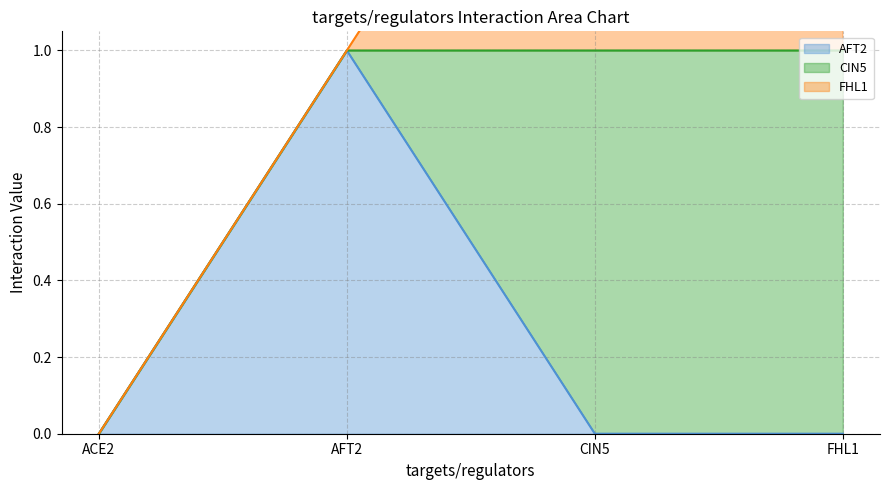

What is the label of the 1st point from the right?

FHL1